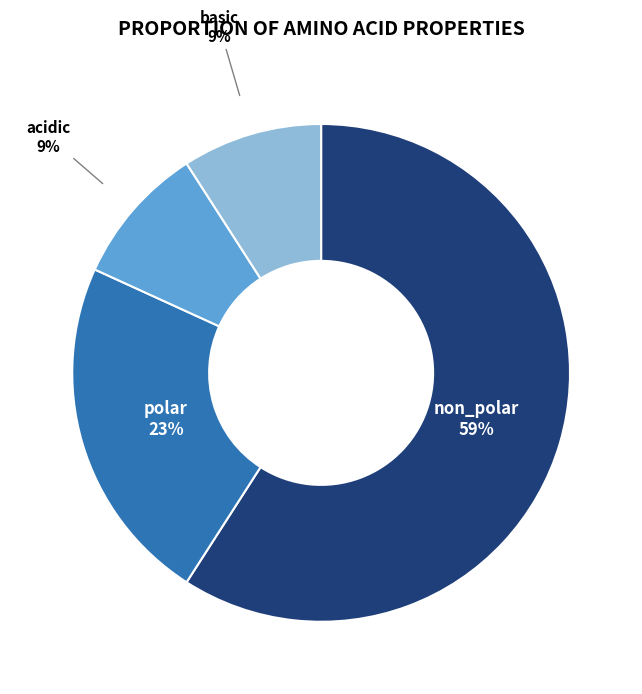

Is there a majority slice in this chart?

Yes